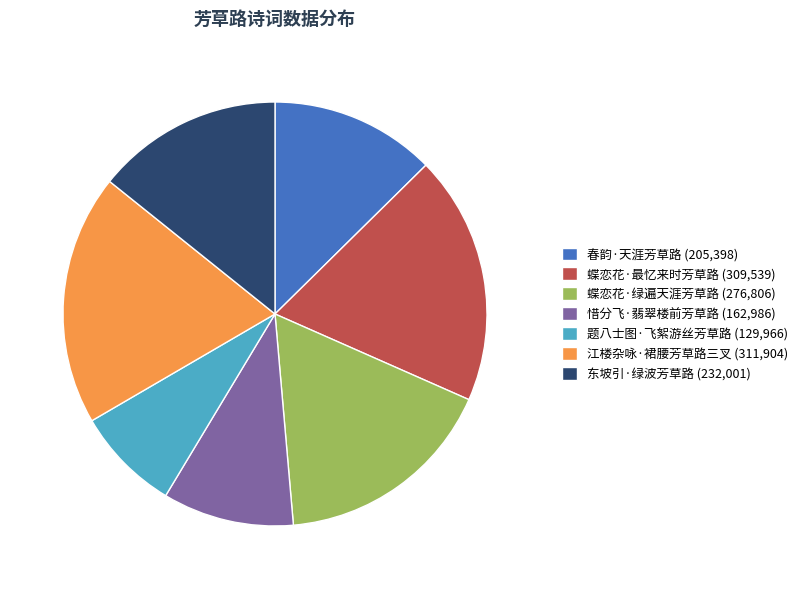

The 题八士图·飞絮游丝芳草路 (129,966) slice represents 1% of the pie. True or false?

False